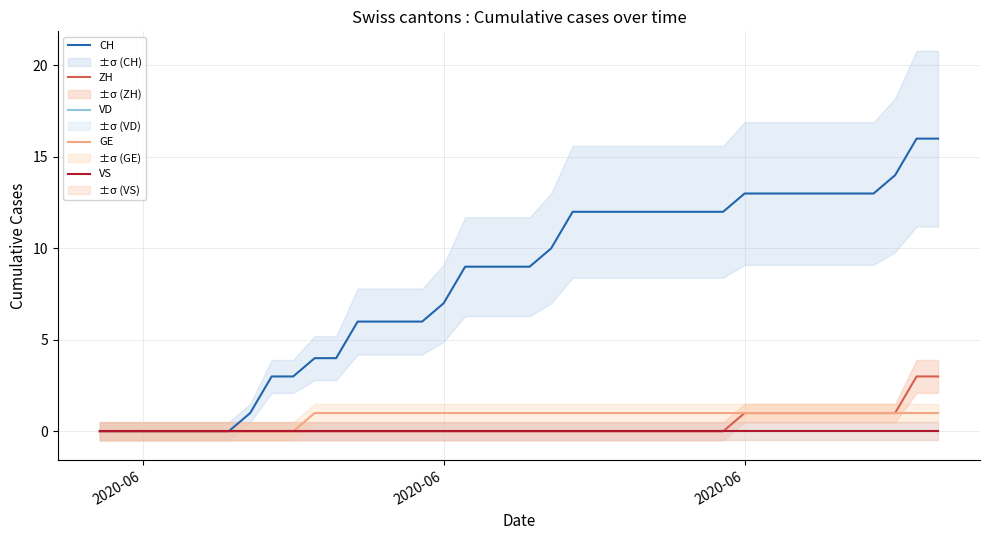

True or false: VD and VS cross at least once.

False